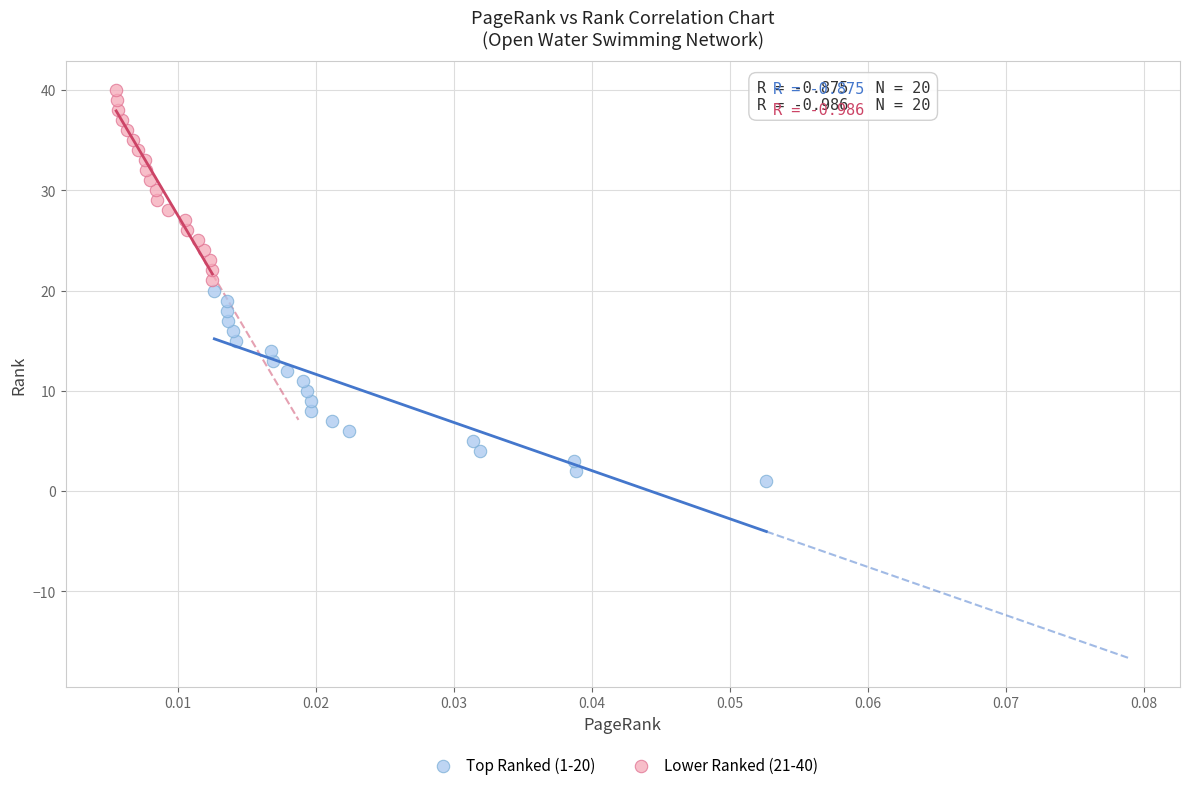

What are all the series names shown in the legend?

Top Ranked (1-20), Lower Ranked (21-40)